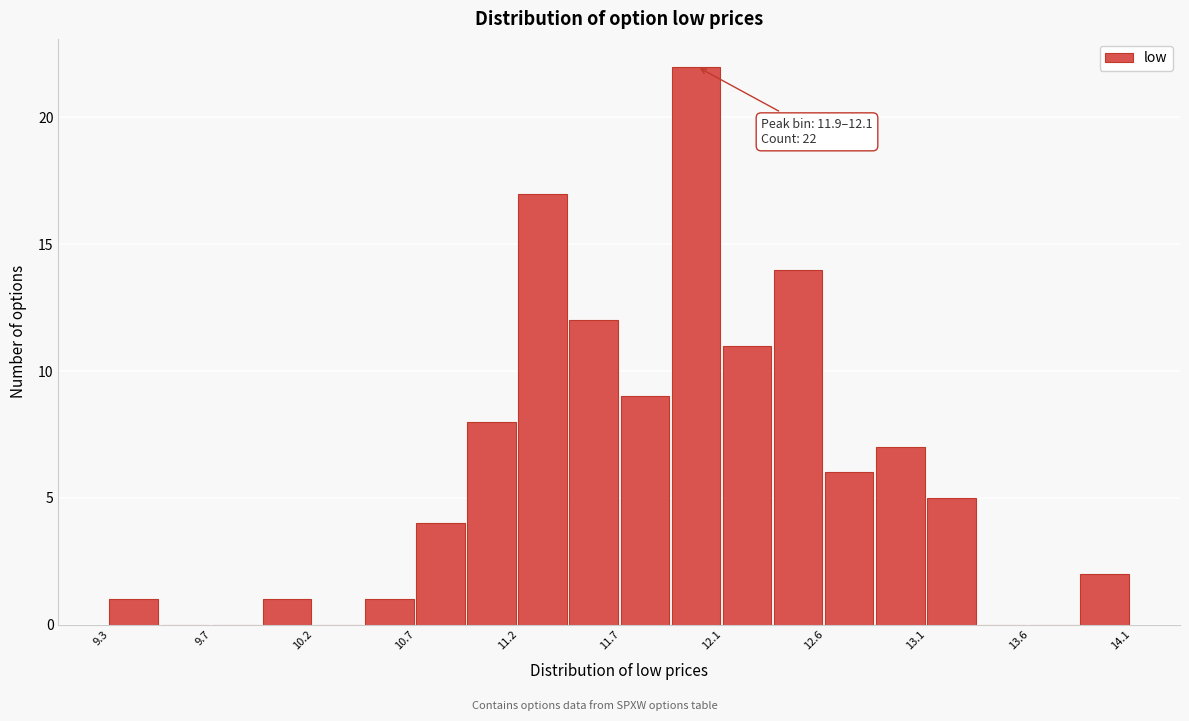

Over which range of the x-axis is the bar tallest?

11.90 to 12.15